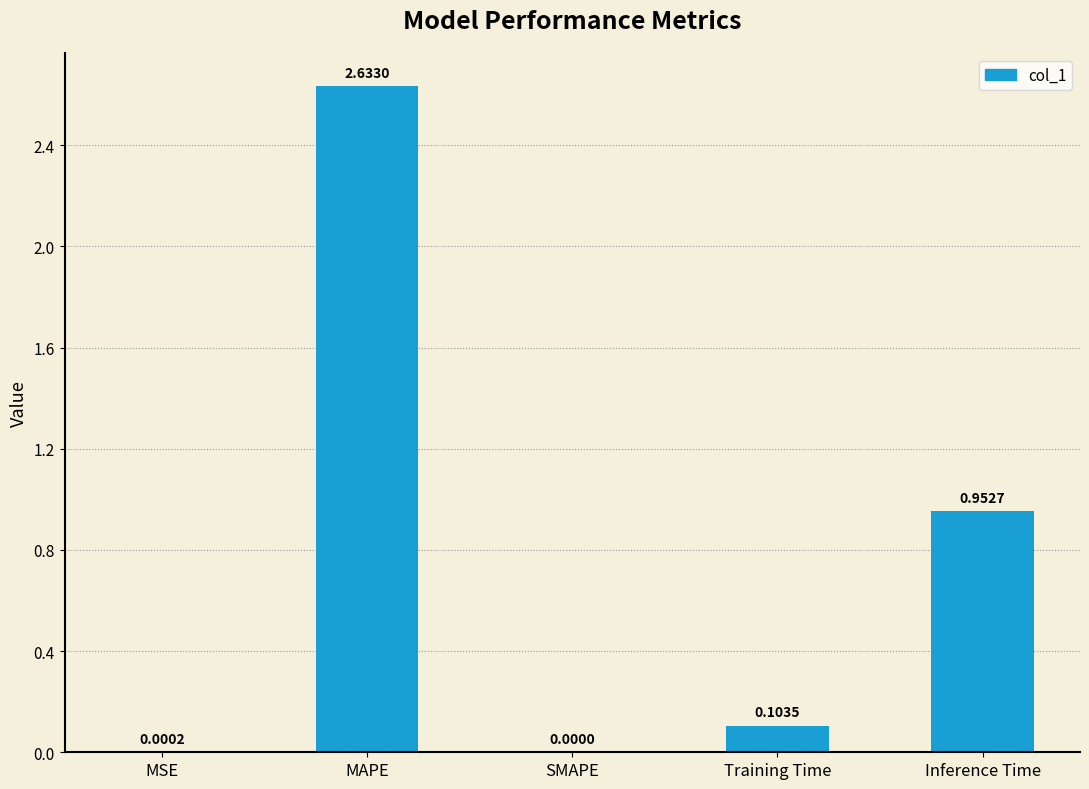

How many values are above zero?

4